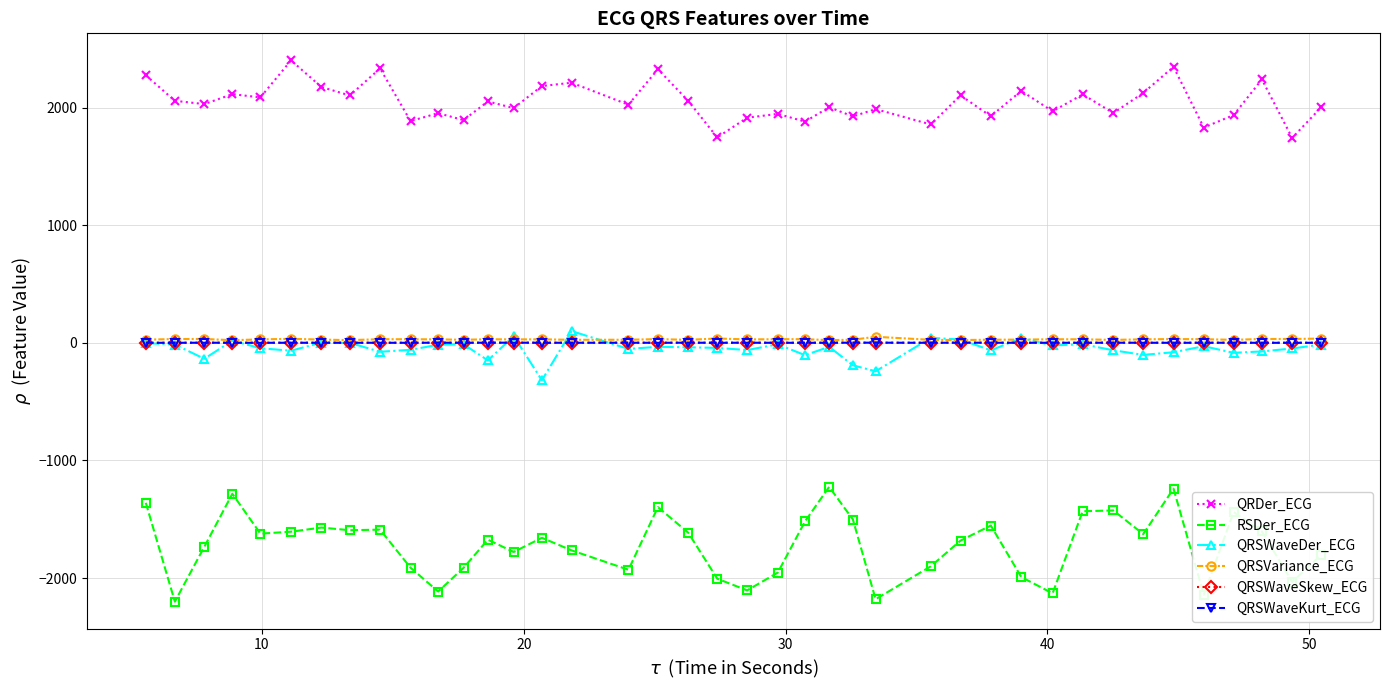

Which series has the largest total across all categories?

QRDer_ECG